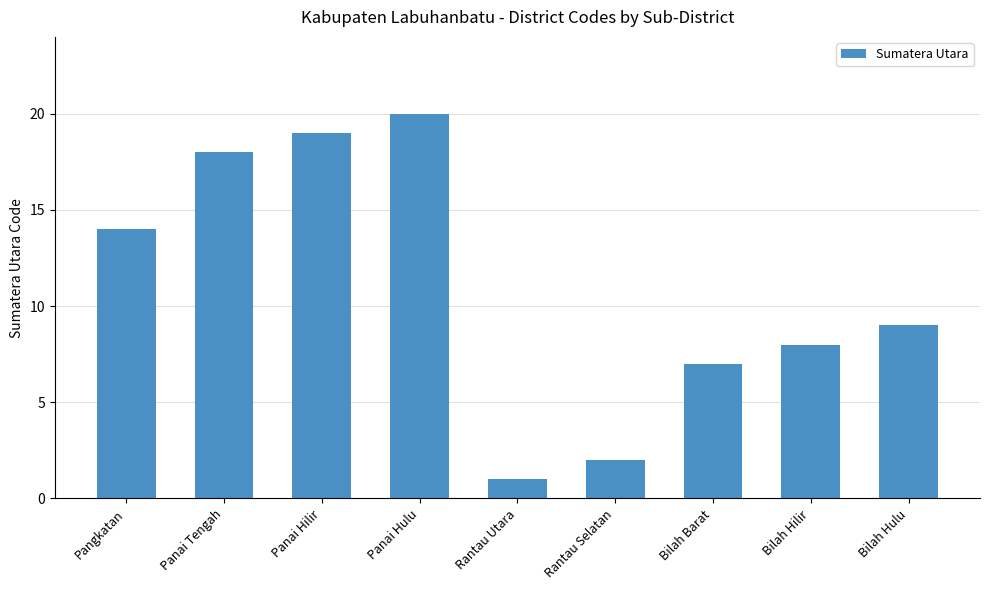

Is it true that the value at Rantau Utara is 0?

False